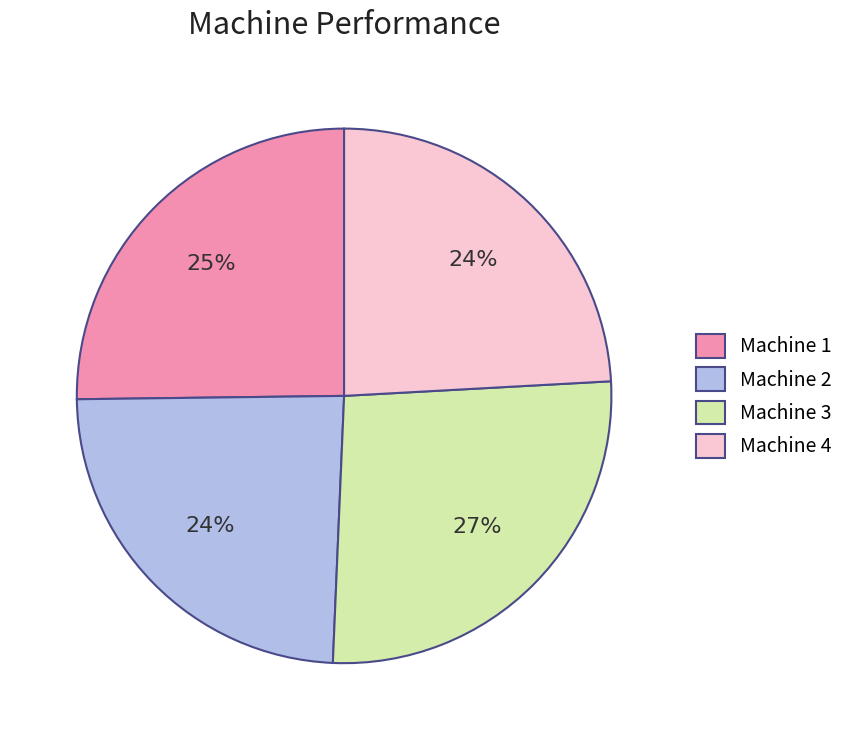

What is the largest slice in the pie chart?

Machine 3